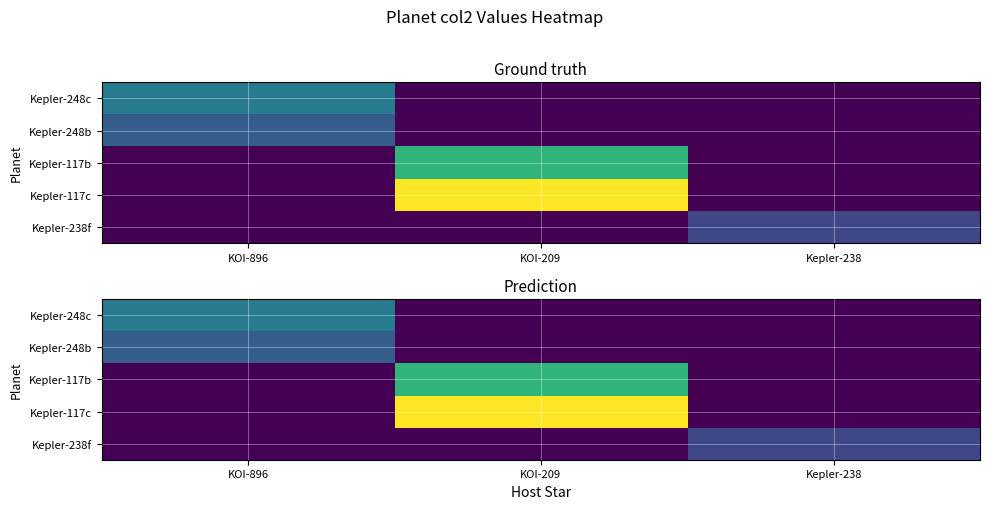

Between Kepler-238 and KOI-209, which is larger?

Kepler-238